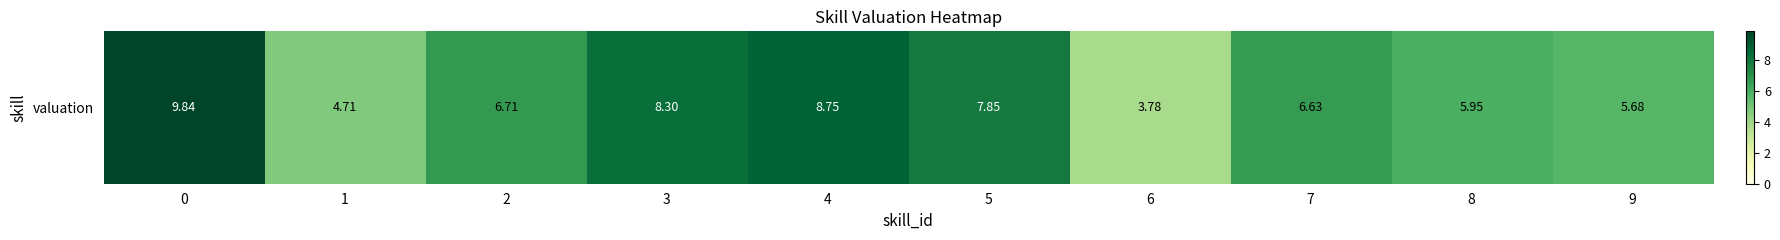

List the labels in order of value, smallest first.

6, 1, 9, 8, 7, 2, 5, 3, 4, 0